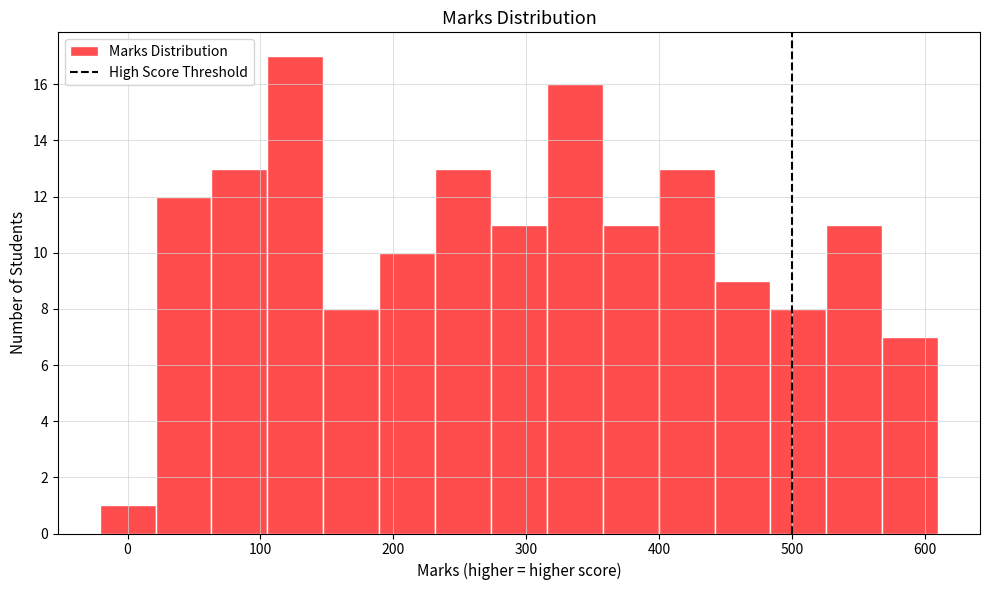

What is the height of the bar covering 270 to 320 on the x-axis? Neither the bar edges nor the heights are printed on the chart, so give them approximately, as read against the axes.

11